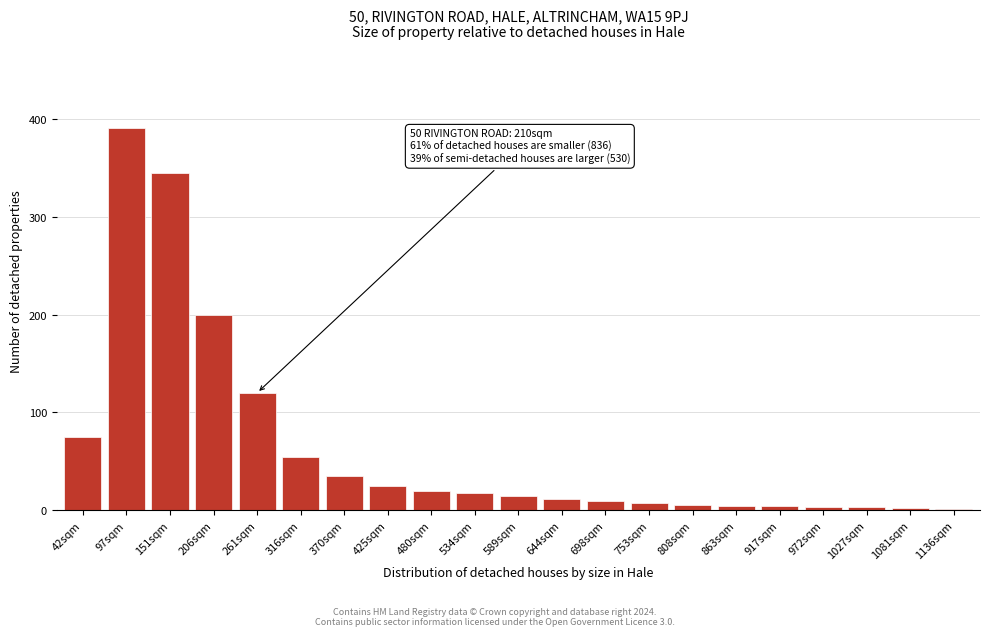

At which label is the value closest to 195?

206sqm